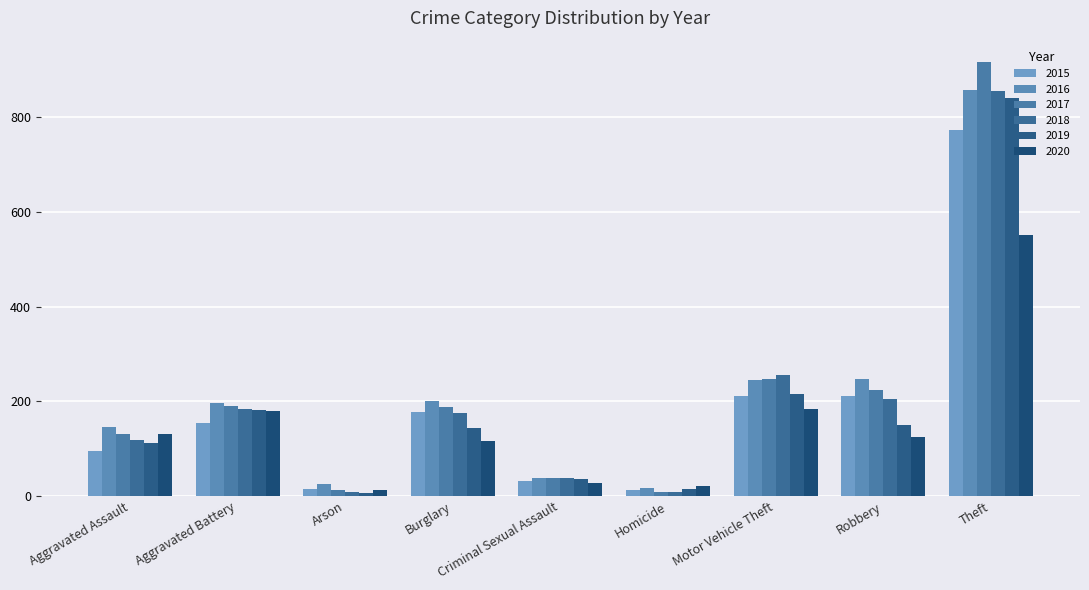

Reading left to right, list all the values displayed in this chart.

2015: Aggravated Assault=95	Aggravated Battery=154	Arson=15	Burglary=178	Criminal Sexual Assault=31	Homicide=13	Motor Vehicle Theft=211	Robbery=212	Theft=774
2016: Aggravated Assault=146	Aggravated Battery=196	Arson=25	Burglary=201	Criminal Sexual Assault=39	Homicide=18	Motor Vehicle Theft=245	Robbery=247	Theft=858
2017: Aggravated Assault=131	Aggravated Battery=191	Arson=12	Burglary=189	Criminal Sexual Assault=39	Homicide=8	Motor Vehicle Theft=247	Robbery=224	Theft=916
2018: Aggravated Assault=119	Aggravated Battery=183	Arson=8	Burglary=176	Criminal Sexual Assault=38	Homicide=8	Motor Vehicle Theft=256	Robbery=204	Theft=856
2019: Aggravated Assault=113	Aggravated Battery=182	Arson=6	Burglary=143	Criminal Sexual Assault=37	Homicide=14	Motor Vehicle Theft=216	Robbery=150	Theft=841
2020: Aggravated Assault=131	Aggravated Battery=180	Arson=12	Burglary=116	Criminal Sexual Assault=28	Homicide=22	Motor Vehicle Theft=184	Robbery=124	Theft=551